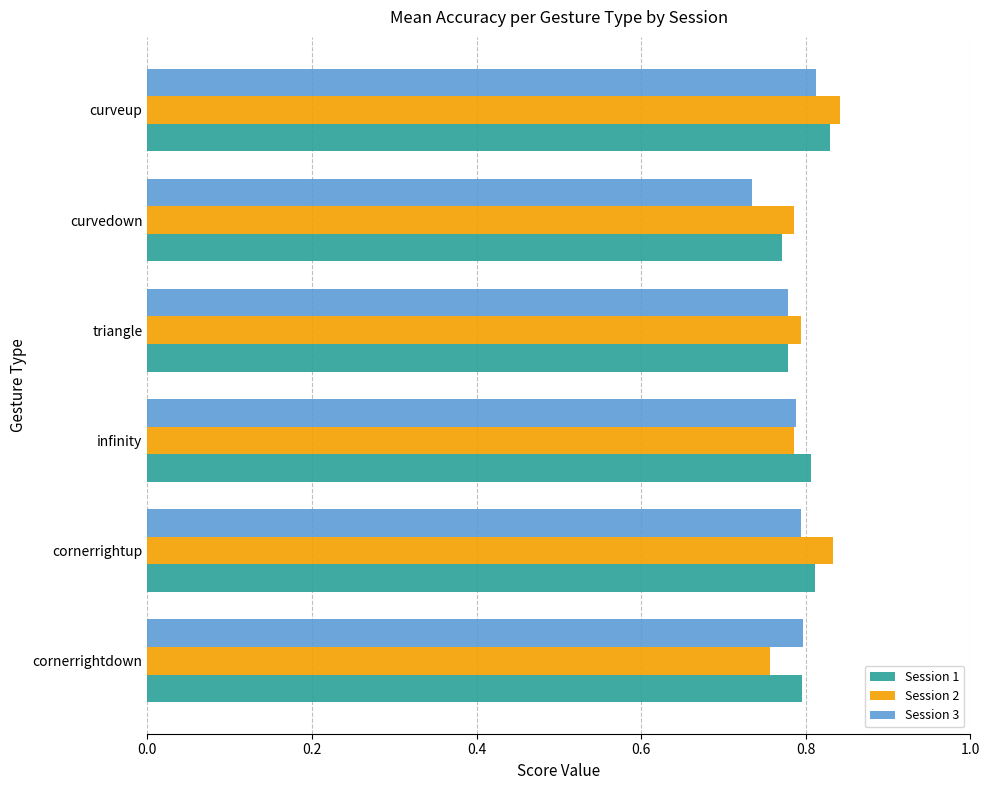

What are all the series names shown in the legend?

Session 1, Session 2, Session 3